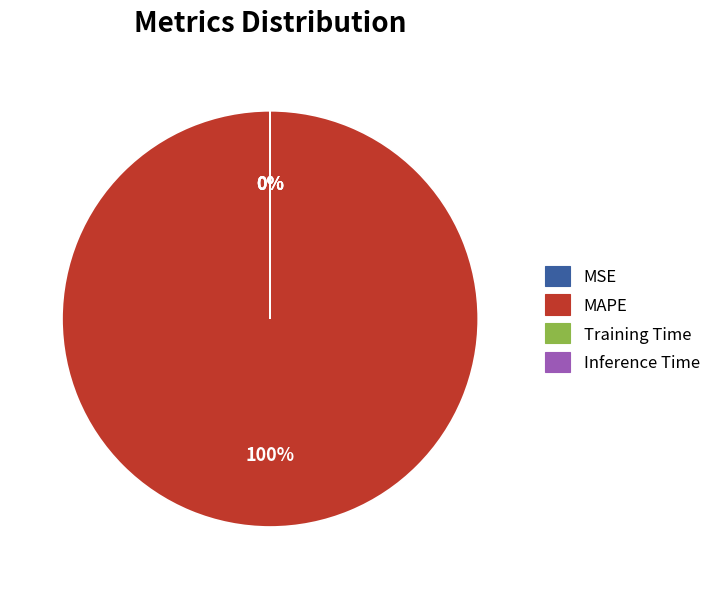

What is the smallest slice in the pie chart?

Inference Time